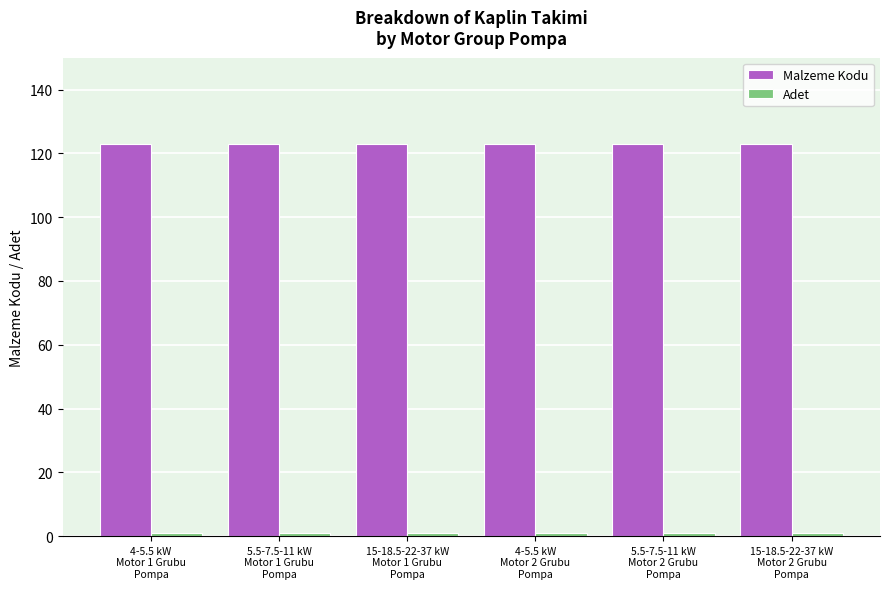

What is the maximum value for Malzeme Kodu?

123